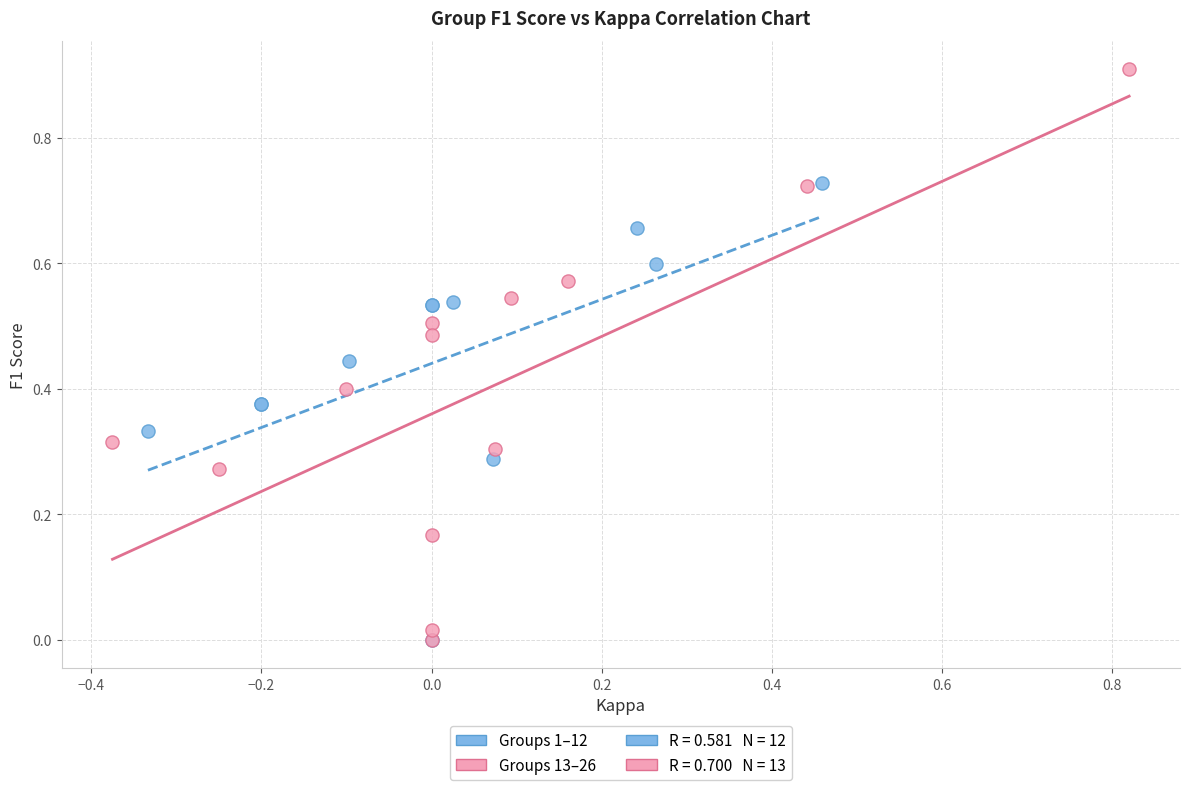

Which series contains the highest Y value?

Groups 13–26